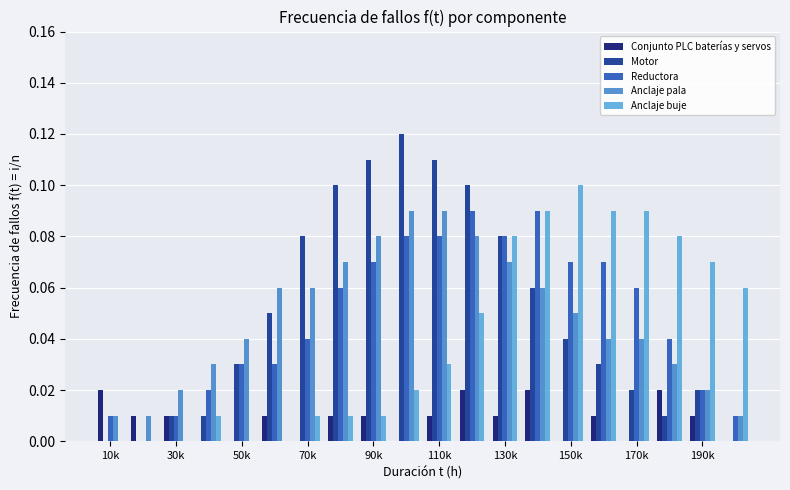

What is the sum of all Motor values?

1.0